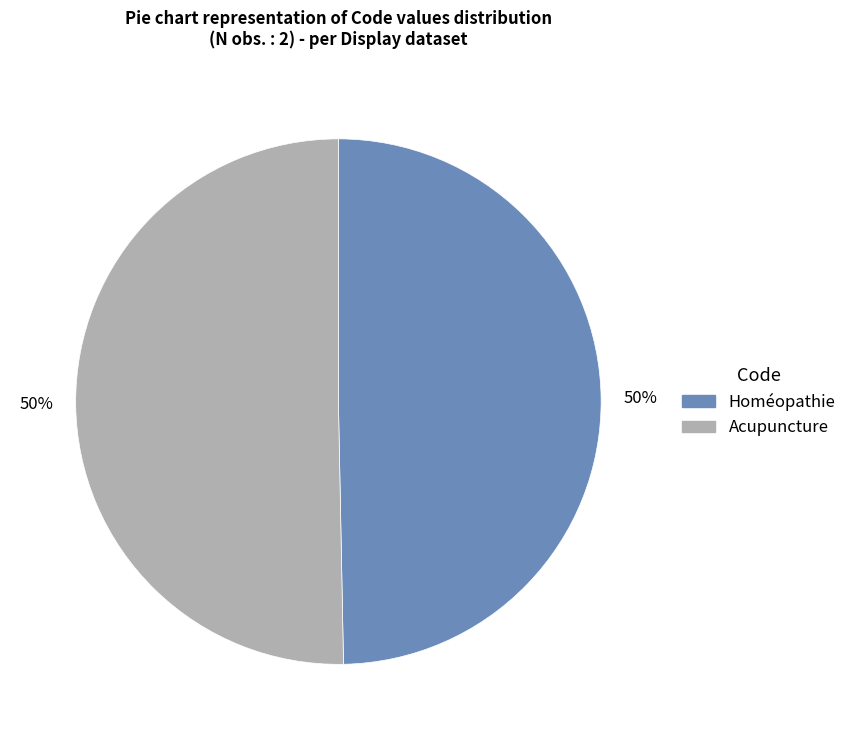

To the nearest percent, what is the average slice percentage?

50%